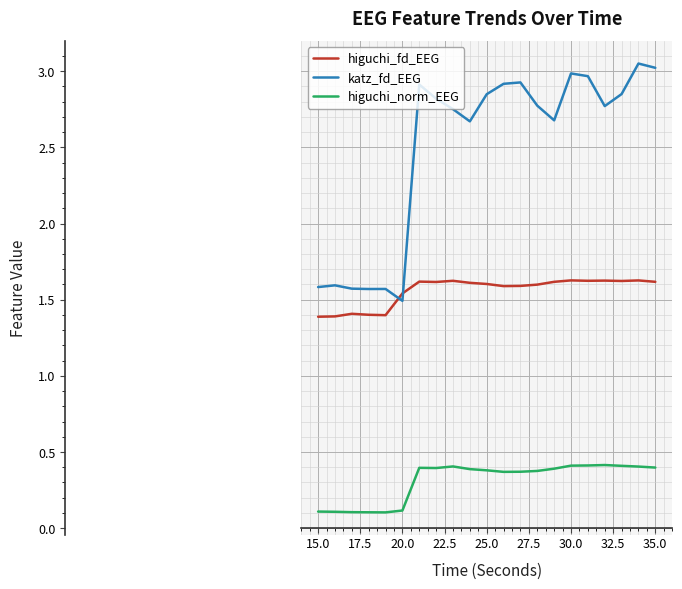

Which series has the widest spread of values?

katz_fd_EEG